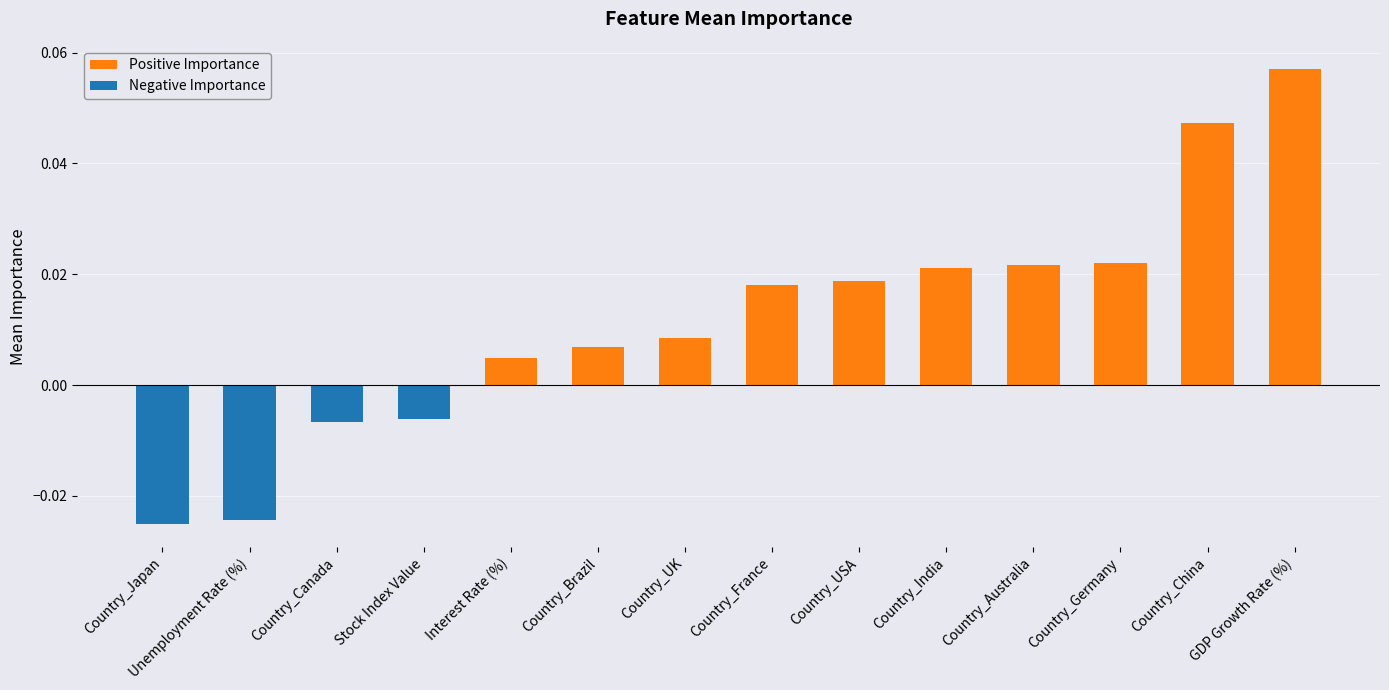

What is the label of the 6th bar from the right?

Country_USA